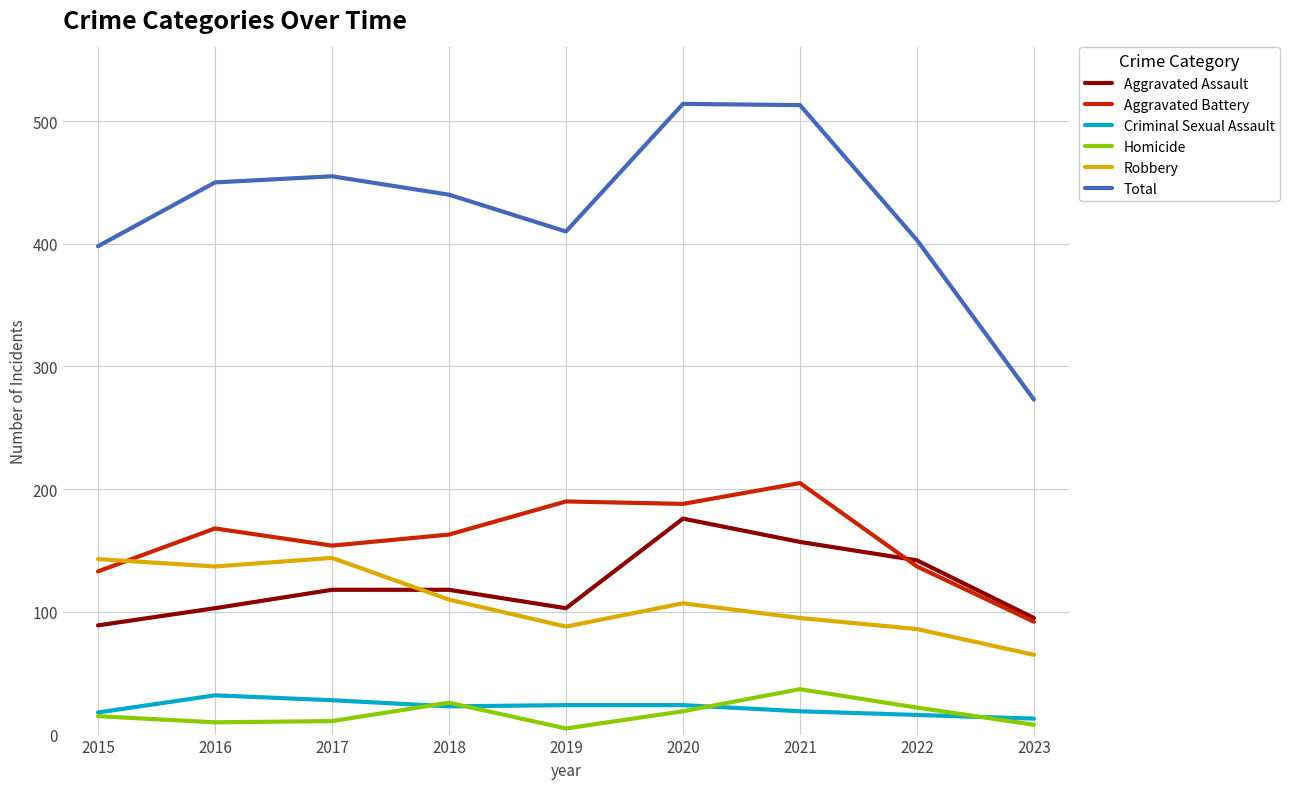

True or false: Total has a value of 690 at 2021.

False